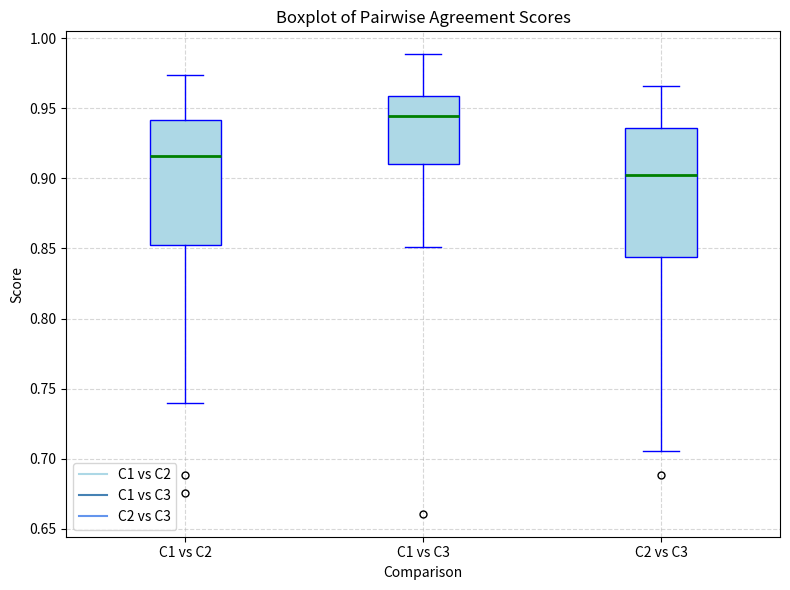

Reading left to right, transcribe this box plot: for each box, give where its median line is, the range the box spans, and where its two whiskers end, as read against the y-axis. The values are not printed on the chart, so give them approximately, as read against the axis.

C1 vs C2: median 0.915, box 0.855 to 0.940, whiskers 0.740 to 0.975
C1 vs C3: median 0.945, box 0.910 to 0.960, whiskers 0.850 to 0.990
C2 vs C3: median 0.900, box 0.845 to 0.935, whiskers 0.705 to 0.965